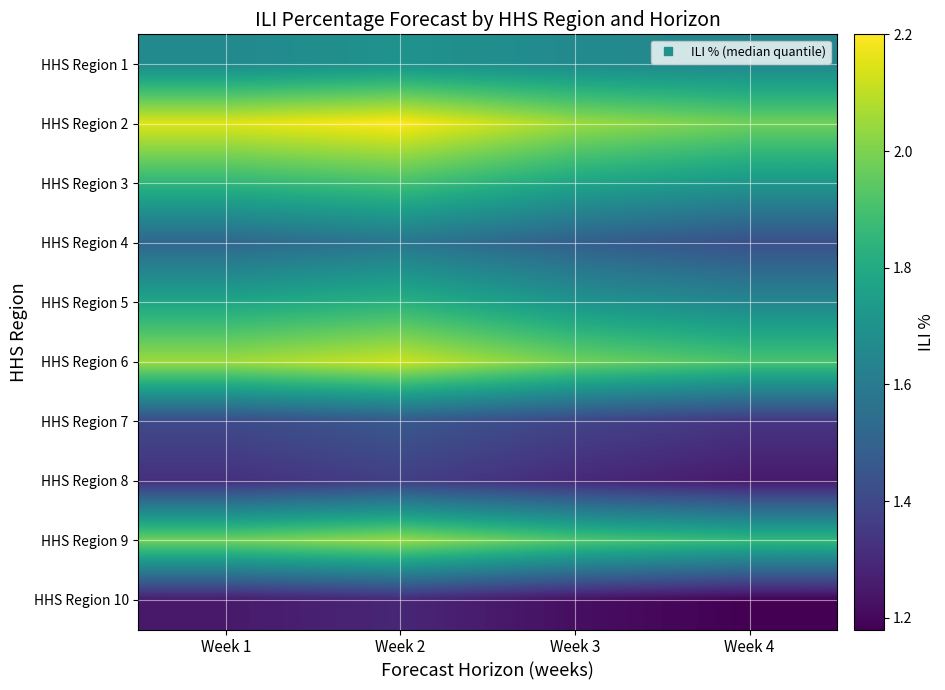

What is the smallest value displayed?

1.2